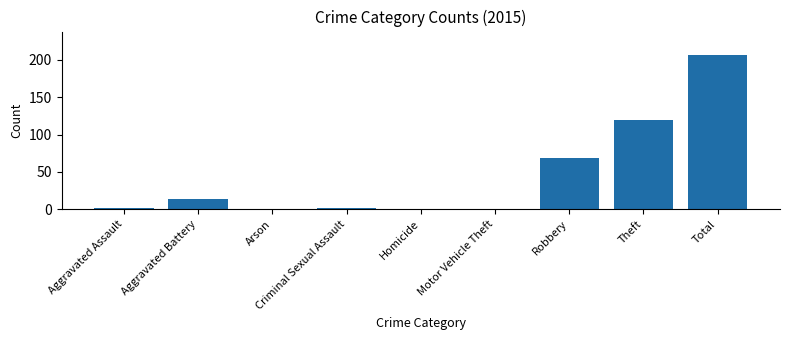

What is the change in value from Homicide to Total?

+207